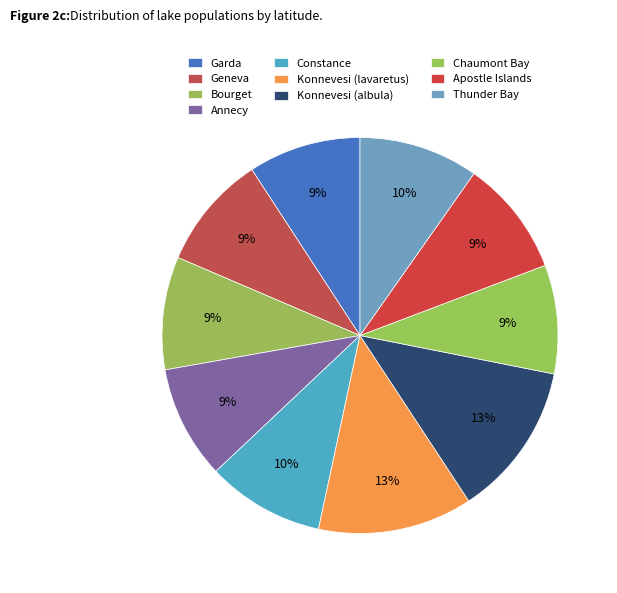

What is the smallest slice in the pie chart?

Chaumont Bay